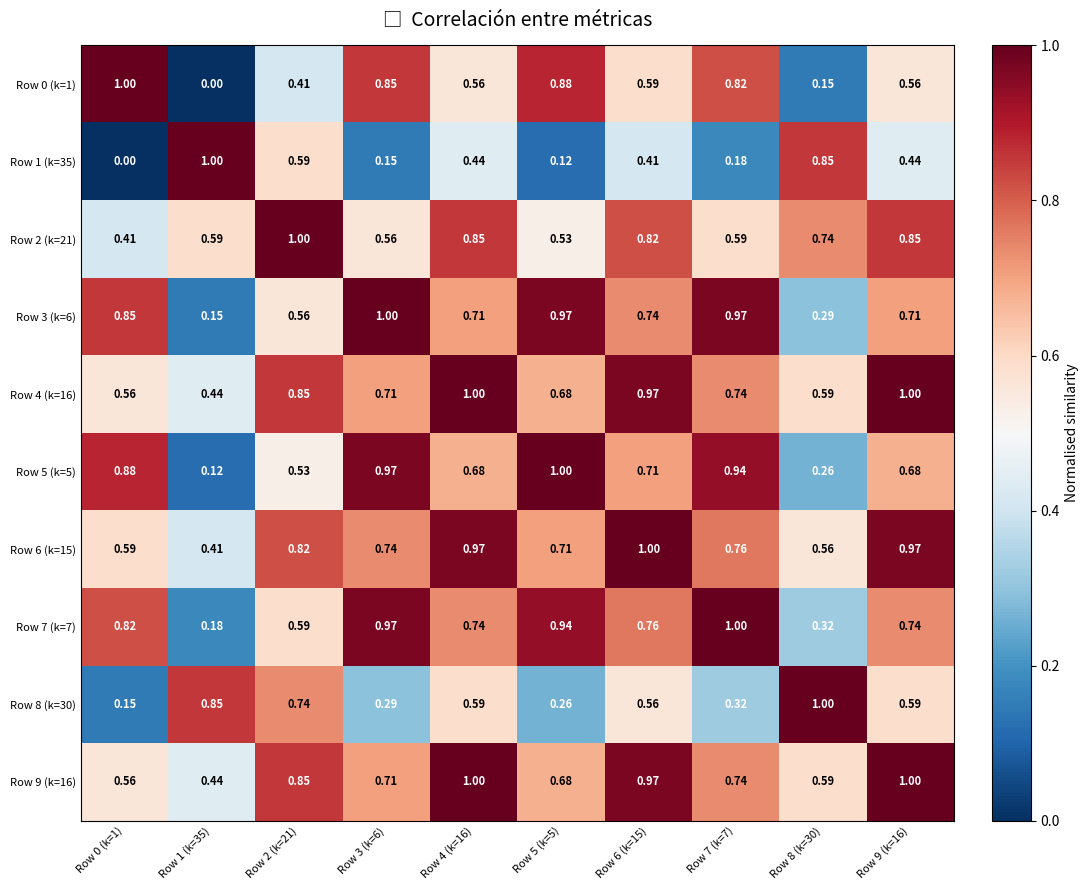

Is the value of Row 1 (k=35) at Row 6 (k=15) greater than the value of Row 6 (k=15) at Row 5 (k=5)?

No